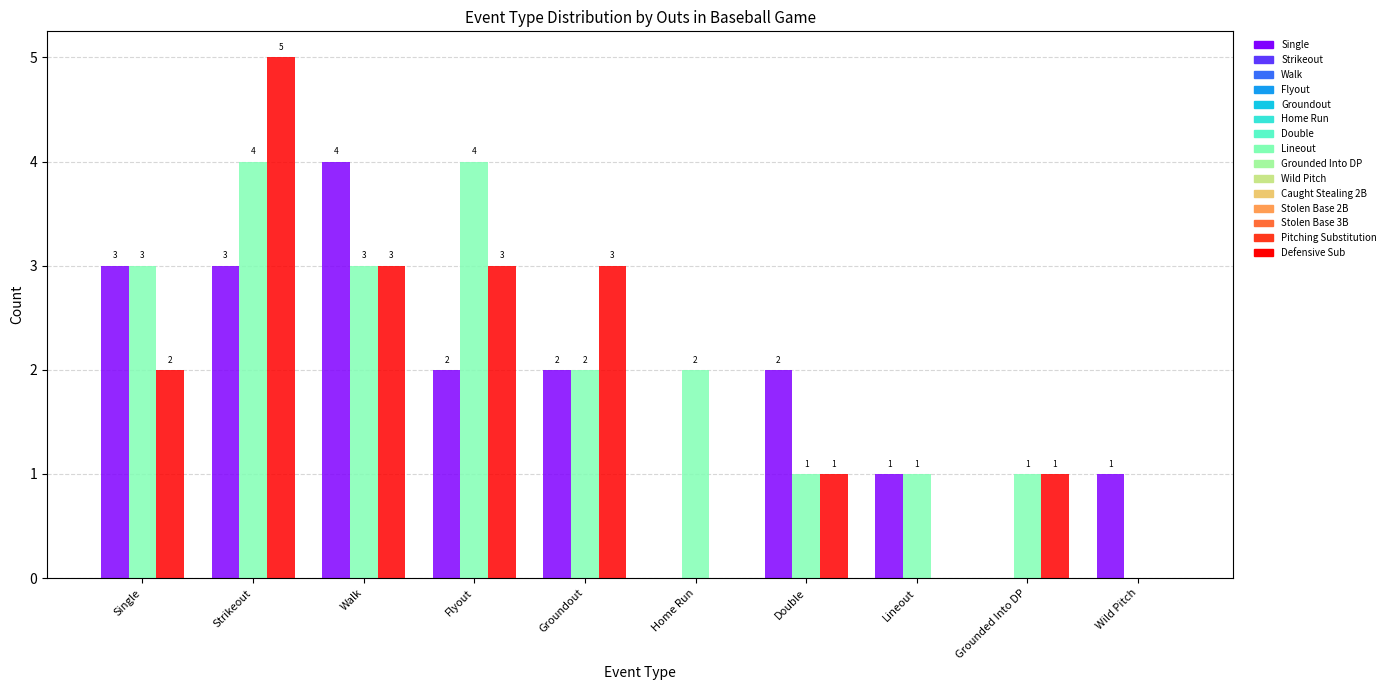

How many data points does each series have?

10